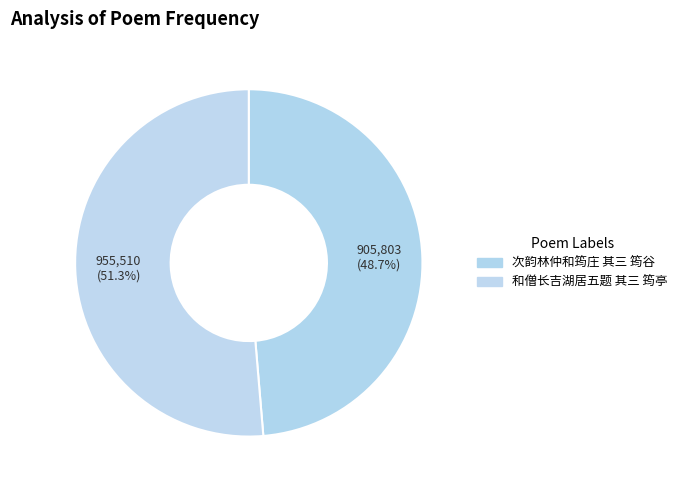

Is the sum of 次韵林仲和筠庄 其三 筠谷 and 和僧长吉湖居五题 其三 筠亭 greater than half?

Yes